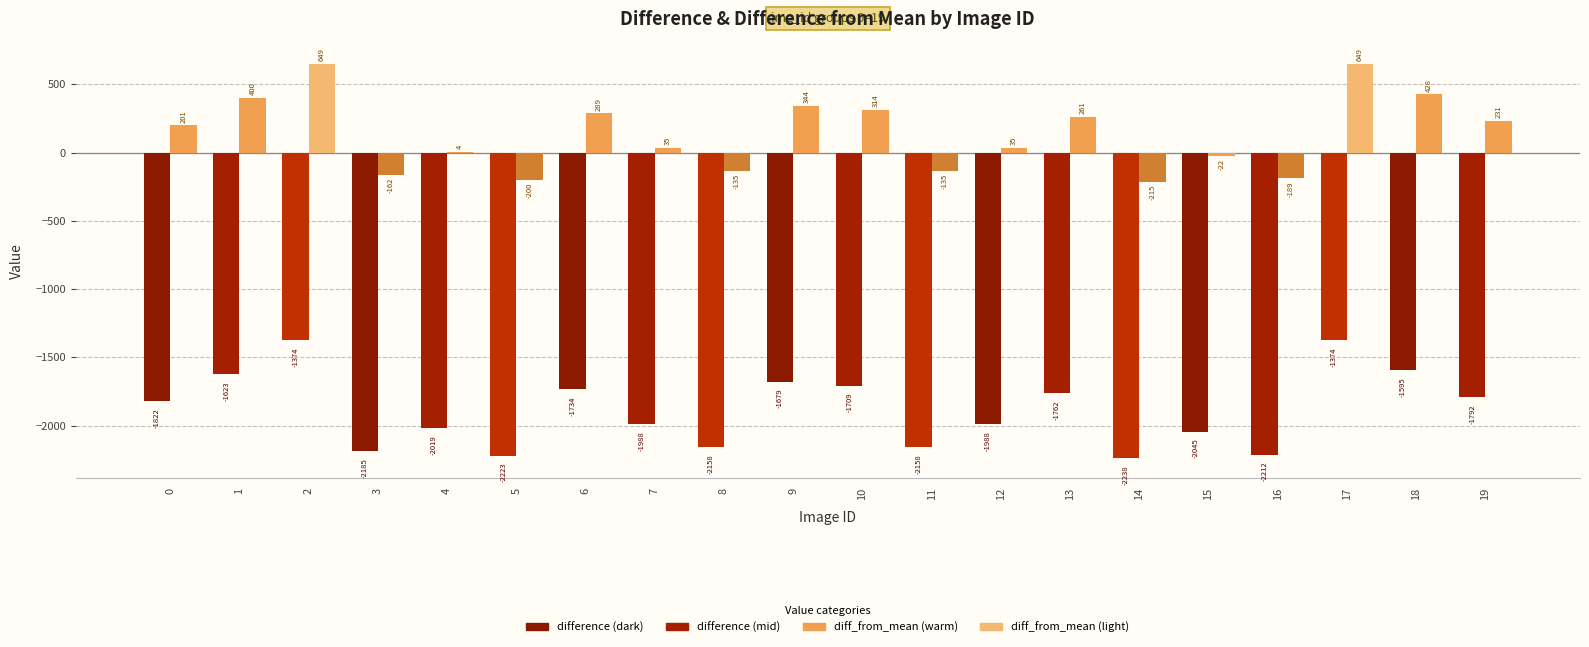

What is the total value across all series at 16?

-2401